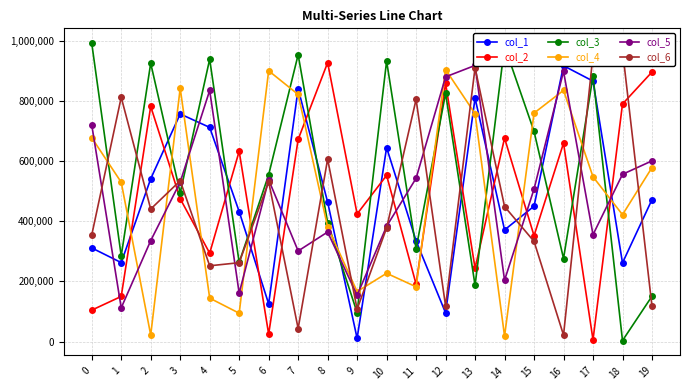

Rank the series by their maximum value, from lowest to highest.

col_4, col_1, col_5, col_2, col_6, col_3